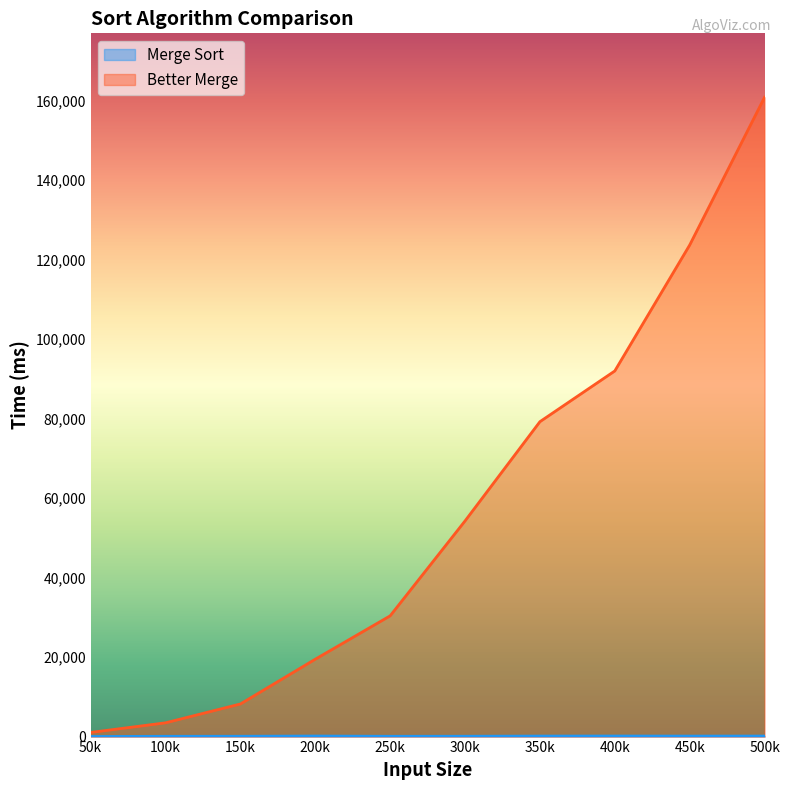

At how many categories does at least one series exceed 39104?

5